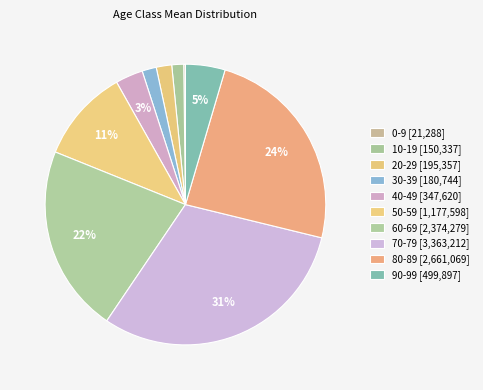

Approximately how many times larger is the value at 50-59 compared to 60-69?

0.5